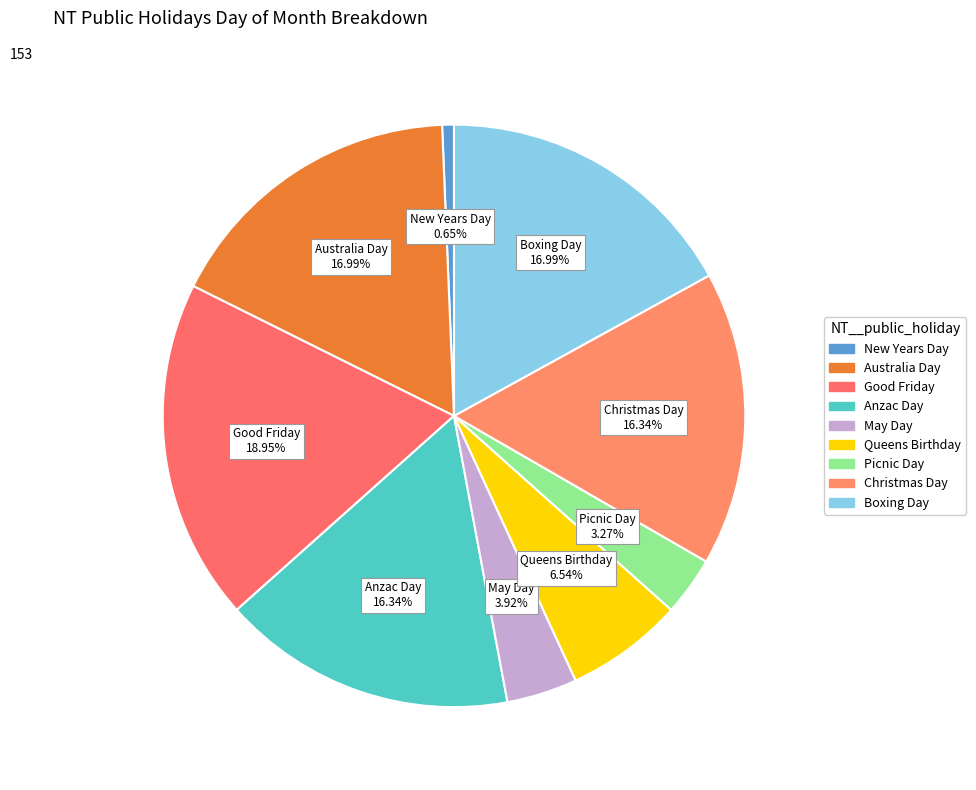

What is the largest slice in the pie chart?

Good Friday